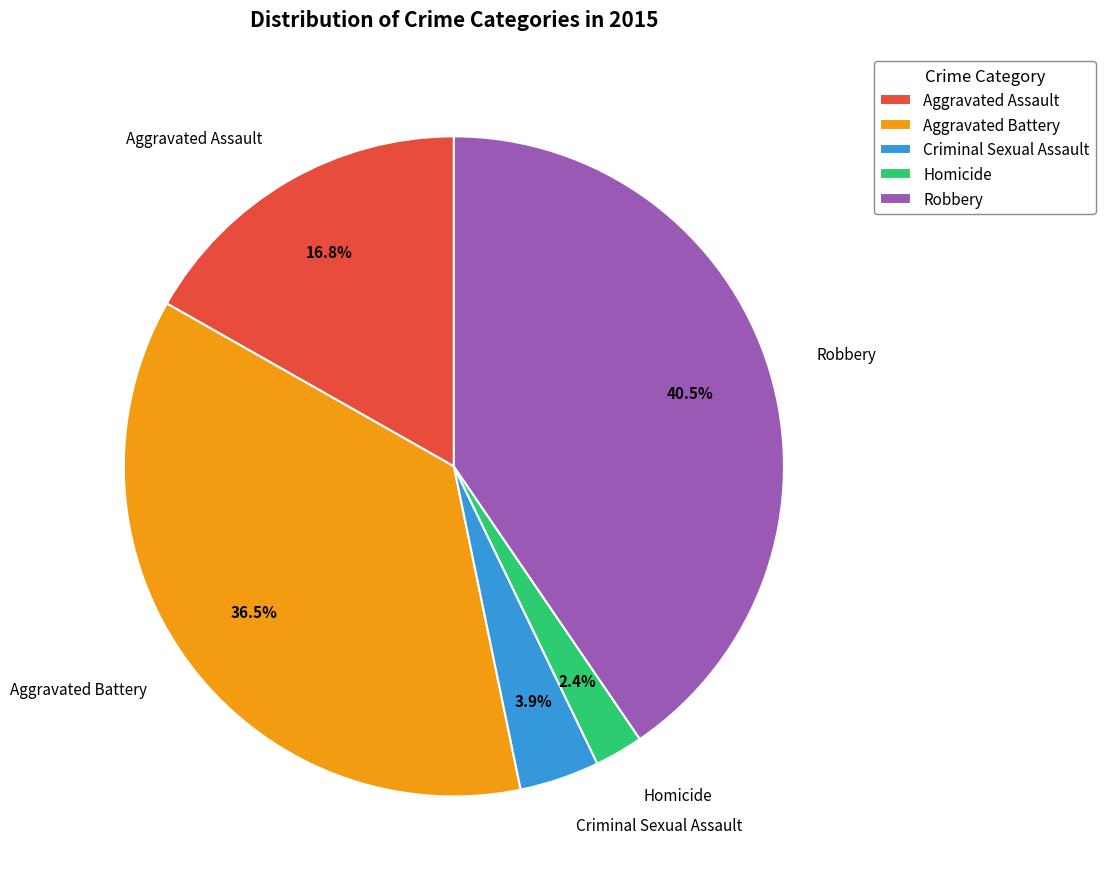

To the nearest percent, what percentage of the pie is Aggravated Assault?

17%